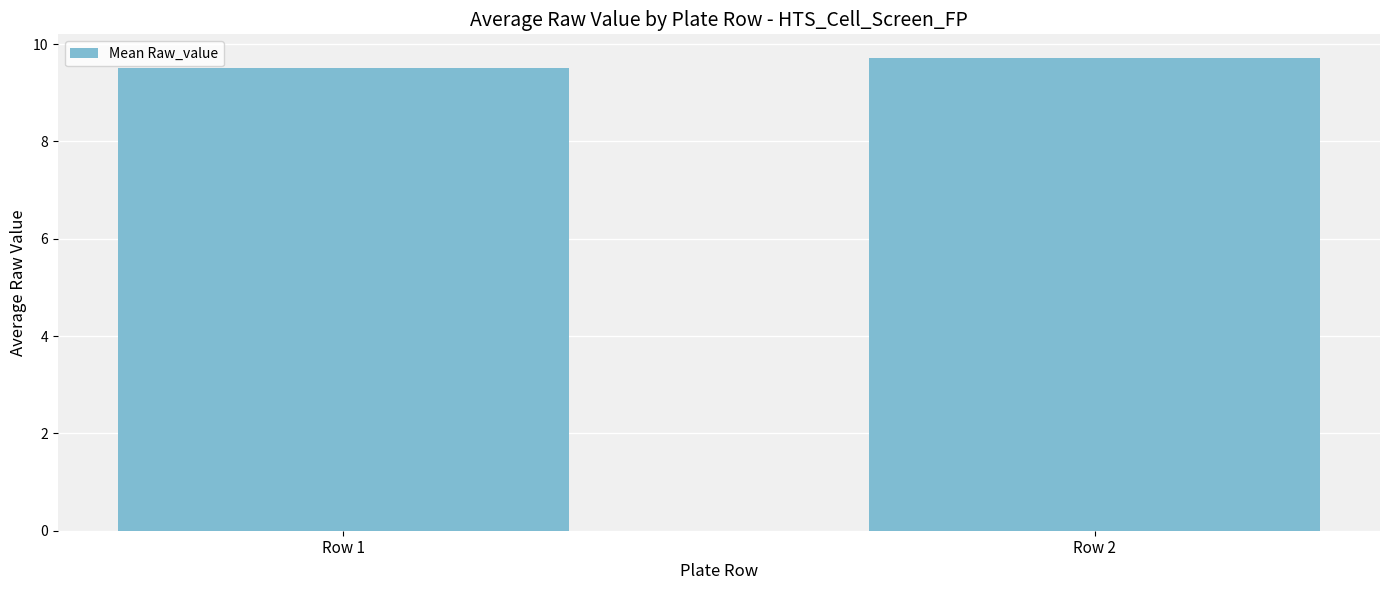

Are the bars horizontal?

No